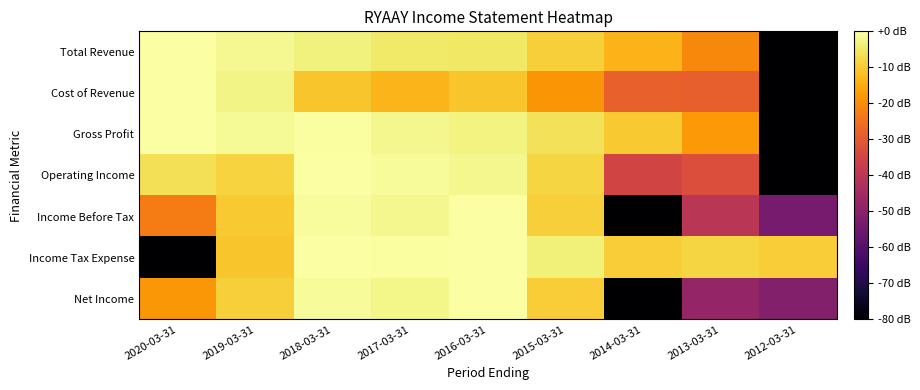

Reading right to left, list all the values displayed in this chart.

Total Revenue: 2012-03-31=-80.0	2013-03-31=-20.7	2014-03-31=-13.6	2015-03-31=-9.1	2016-03-31=-5.2	2017-03-31=-4.8	2018-03-31=-3.2	2019-03-31=-1.7	2020-03-31=0.0
Cost of Revenue: 2012-03-31=-80.0	2013-03-31=-28.6	2014-03-31=-28.4	2015-03-31=-18.7	2016-03-31=-10.9	2017-03-31=-13.3	2018-03-31=-10.9	2019-03-31=-2.6	2020-03-31=0.0
Gross Profit: 2012-03-31=-80.0	2013-03-31=-18.1	2014-03-31=-10.1	2015-03-31=-6.2	2016-03-31=-3.0	2017-03-31=-2.0	2018-03-31=-0.6	2019-03-31=-1.3	2020-03-31=0.0
Operating Income: 2012-03-31=-80.0	2013-03-31=-32.5	2014-03-31=-35.2	2015-03-31=-8.1	2016-03-31=-2.0	2017-03-31=-1.2	2018-03-31=0.0	2019-03-31=-8.7	2020-03-31=-6.5
Income Before Tax: 2012-03-31=-53.7	2013-03-31=-40.0	2014-03-31=-80.0	2015-03-31=-9.2	2016-03-31=0.0	2017-03-31=-2.2	2018-03-31=-0.9	2019-03-31=-10.0	2020-03-31=-23.1
Income Tax Expense: 2012-03-31=-9.6	2013-03-31=-8.3	2014-03-31=-9.5	2015-03-31=-3.5	2016-03-31=0.0	2017-03-31=-0.5	2018-03-31=-0.1	2019-03-31=-10.6	2020-03-31=-80.0
Net Income: 2012-03-31=-51.2	2013-03-31=-47.5	2014-03-31=-80.0	2015-03-31=-9.6	2016-03-31=0.0	2017-03-31=-2.3	2018-03-31=-1.0	2019-03-31=-9.1	2020-03-31=-18.3